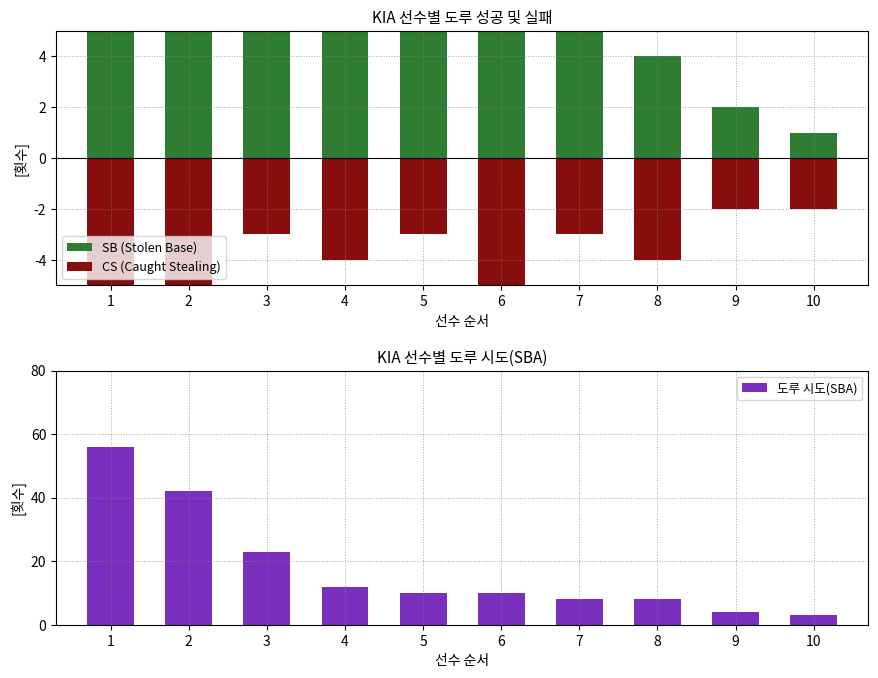

Read the CS (Caught Stealing) value at 7, to the nearest 5.

-5